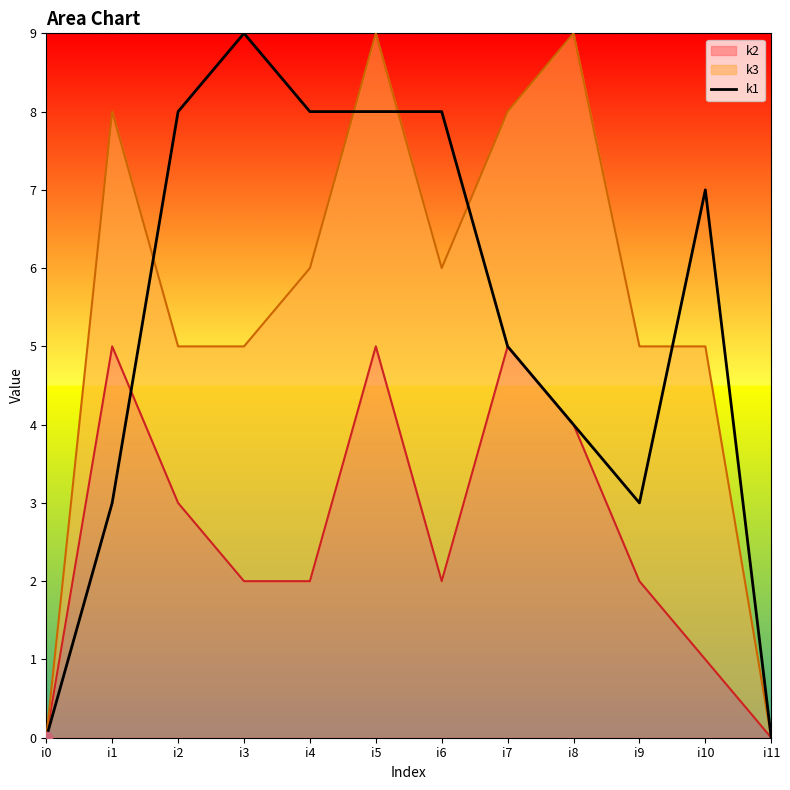

Approximately how many times larger is the value at i7 compared to i9?

1.7